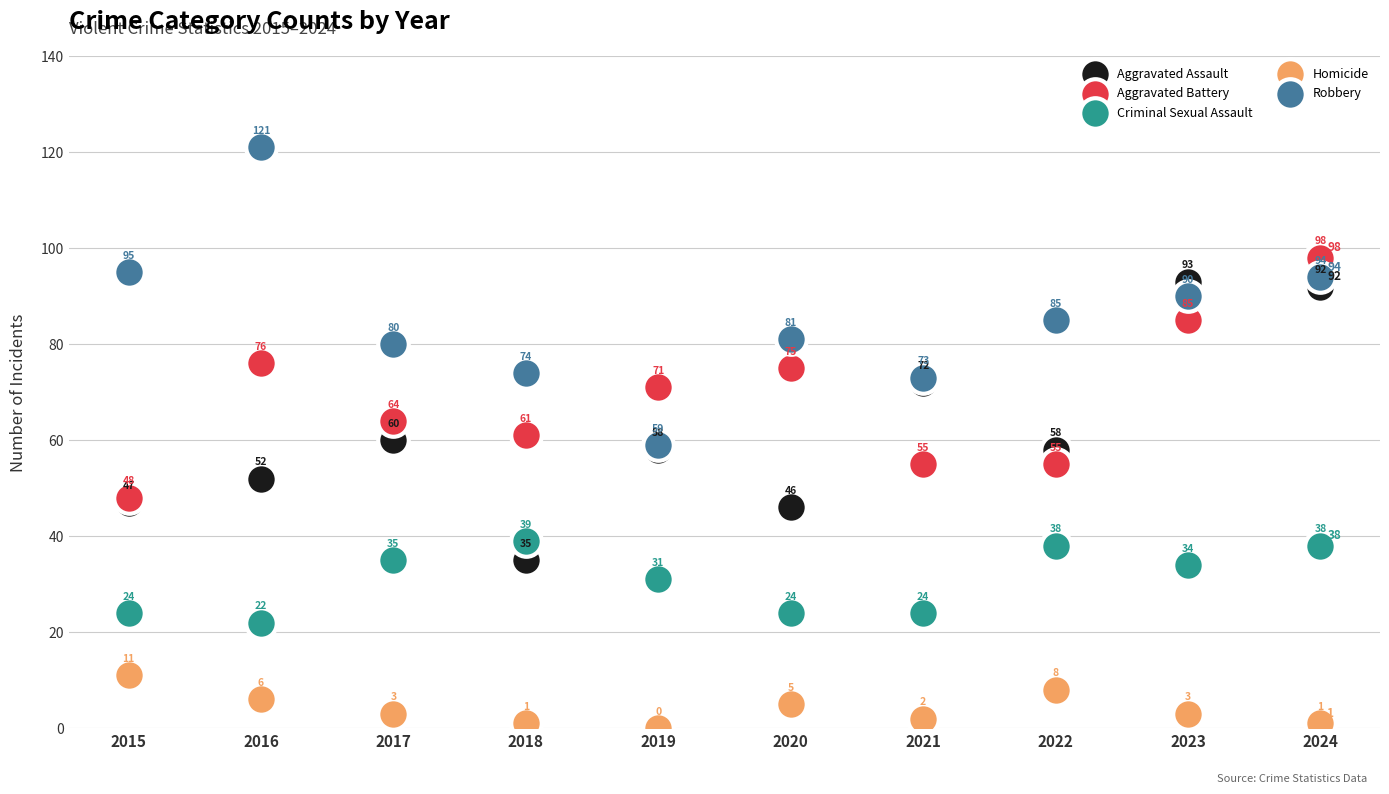

What is the difference between the highest and lowest values at 2021?

71